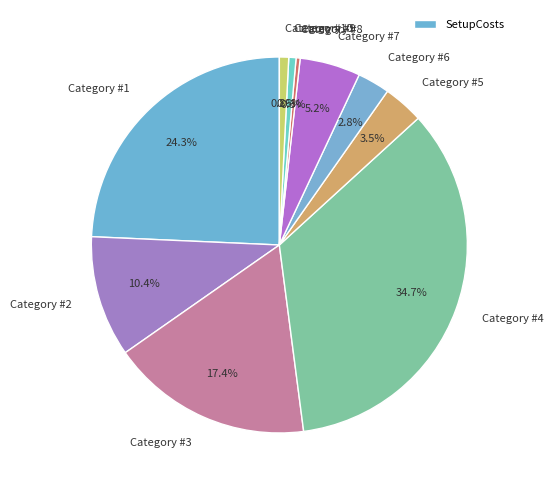

Which category has the biggest portion of the pie?

Category #4